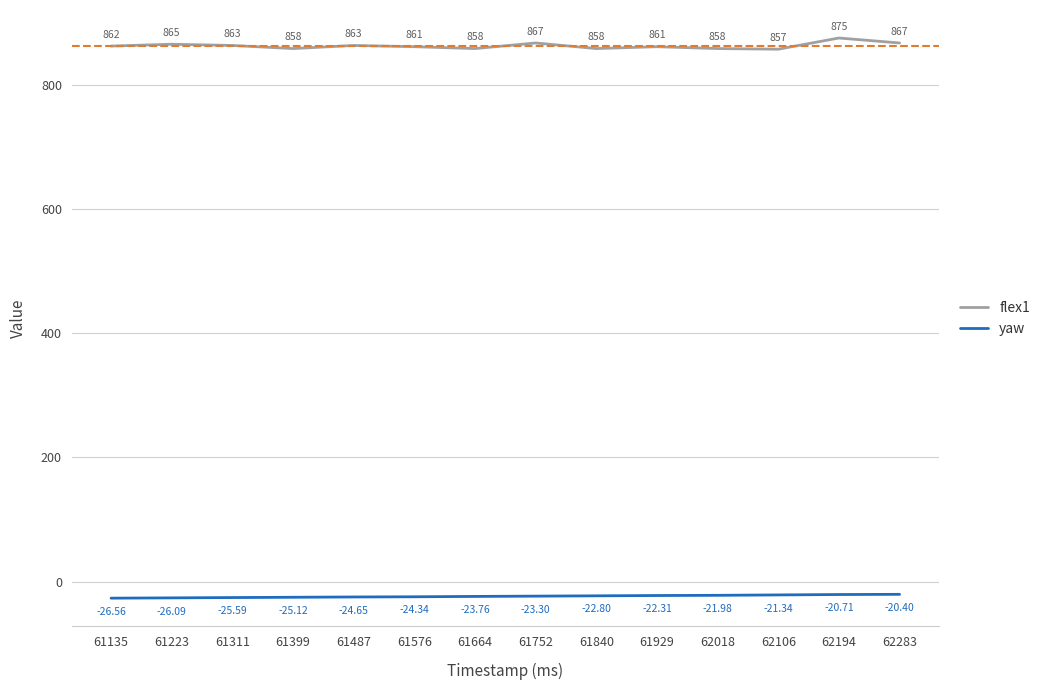

Between 61664 and 61840, which series saw the biggest shift?

yaw